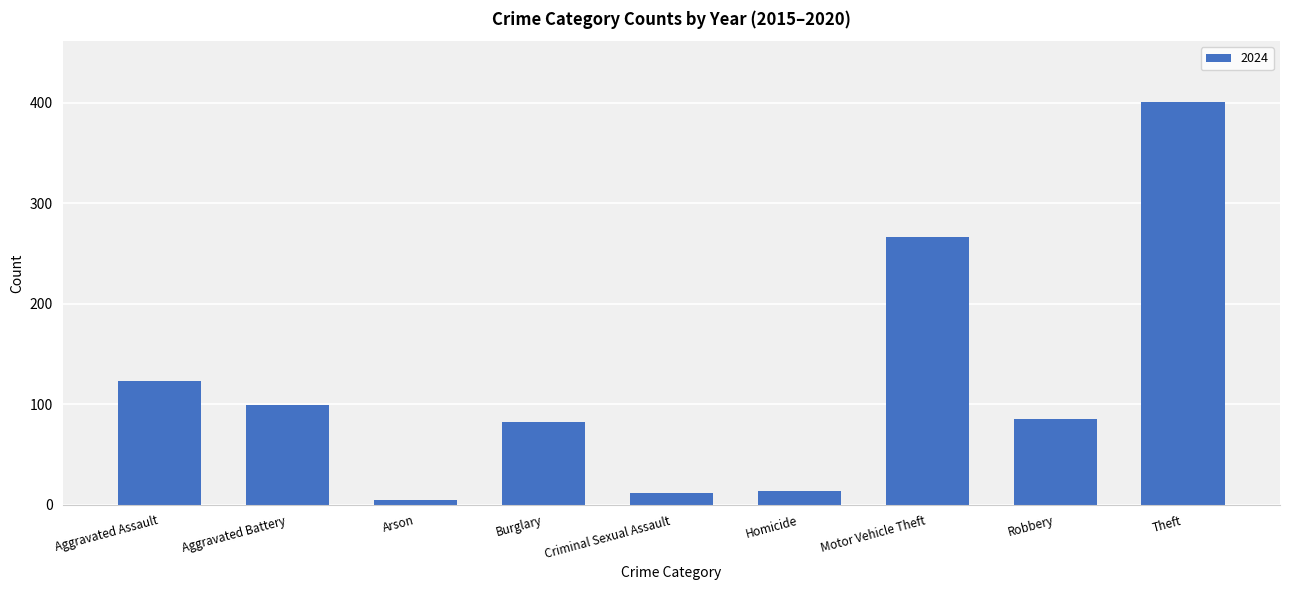

Which has a higher value, Criminal Sexual Assault or Motor Vehicle Theft?

Motor Vehicle Theft